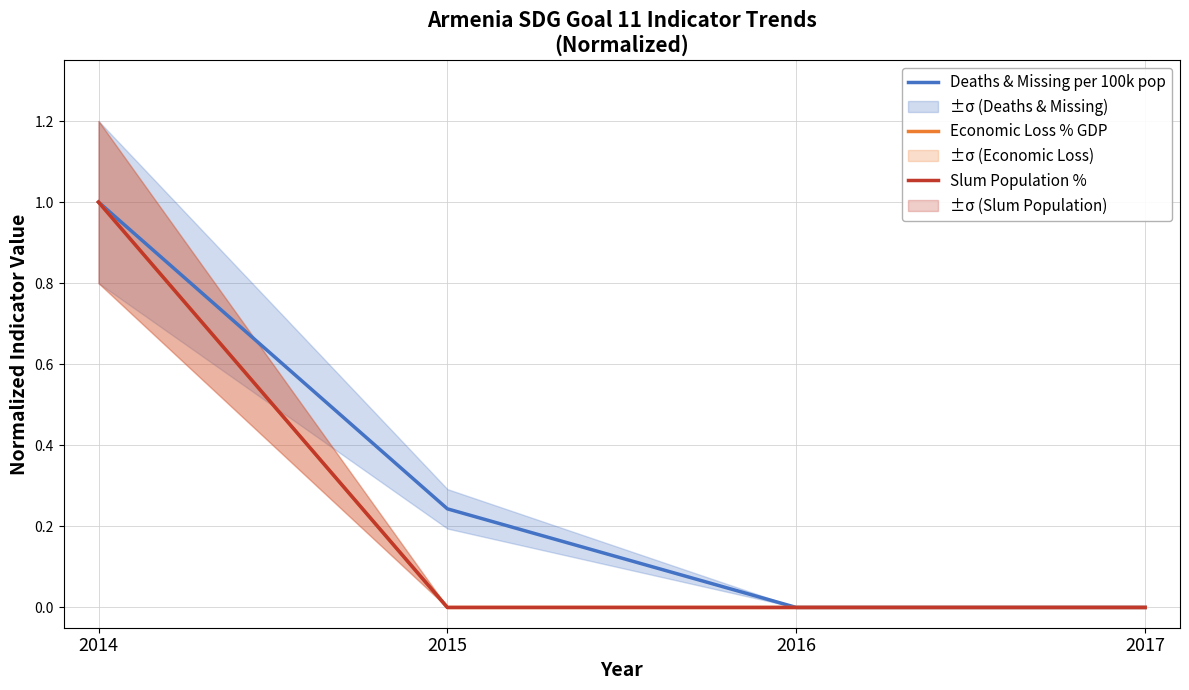

Which category has the highest value across all series?

2014